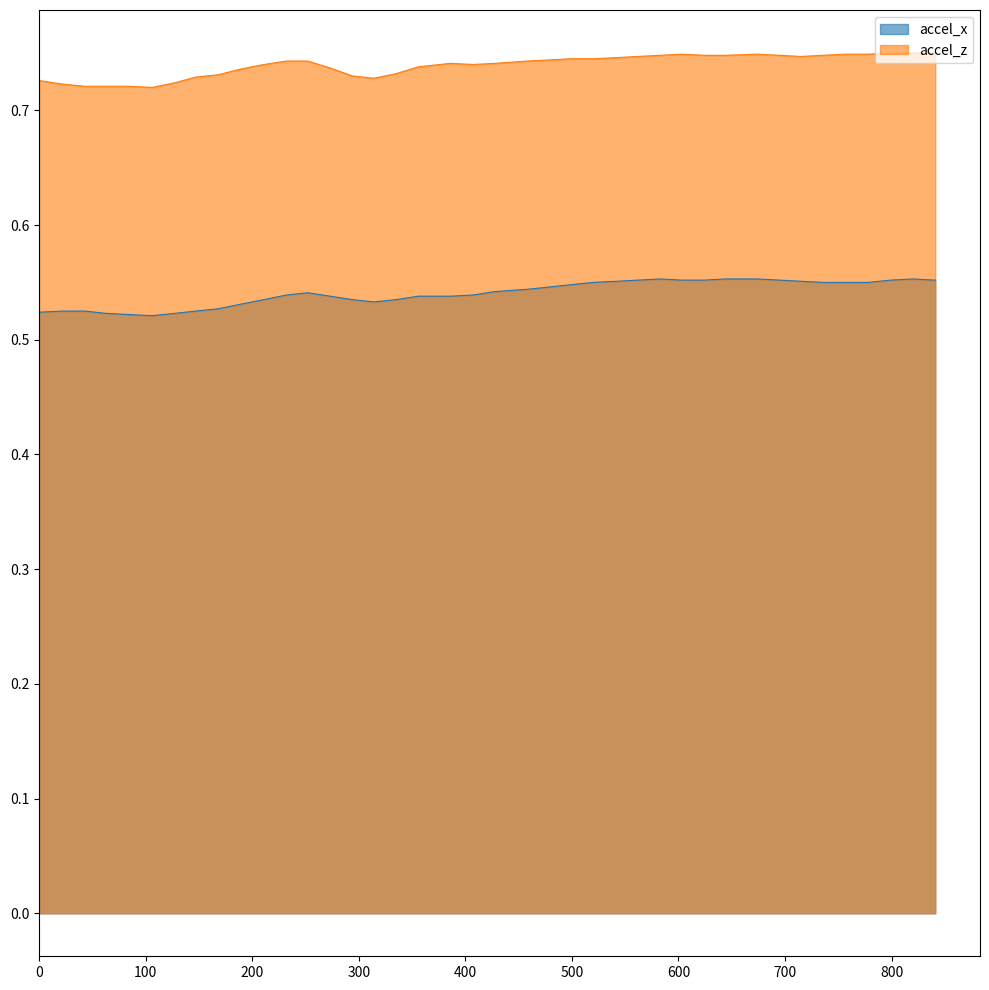

What is the value of the accel_x point at the 11th from the left?

0.5